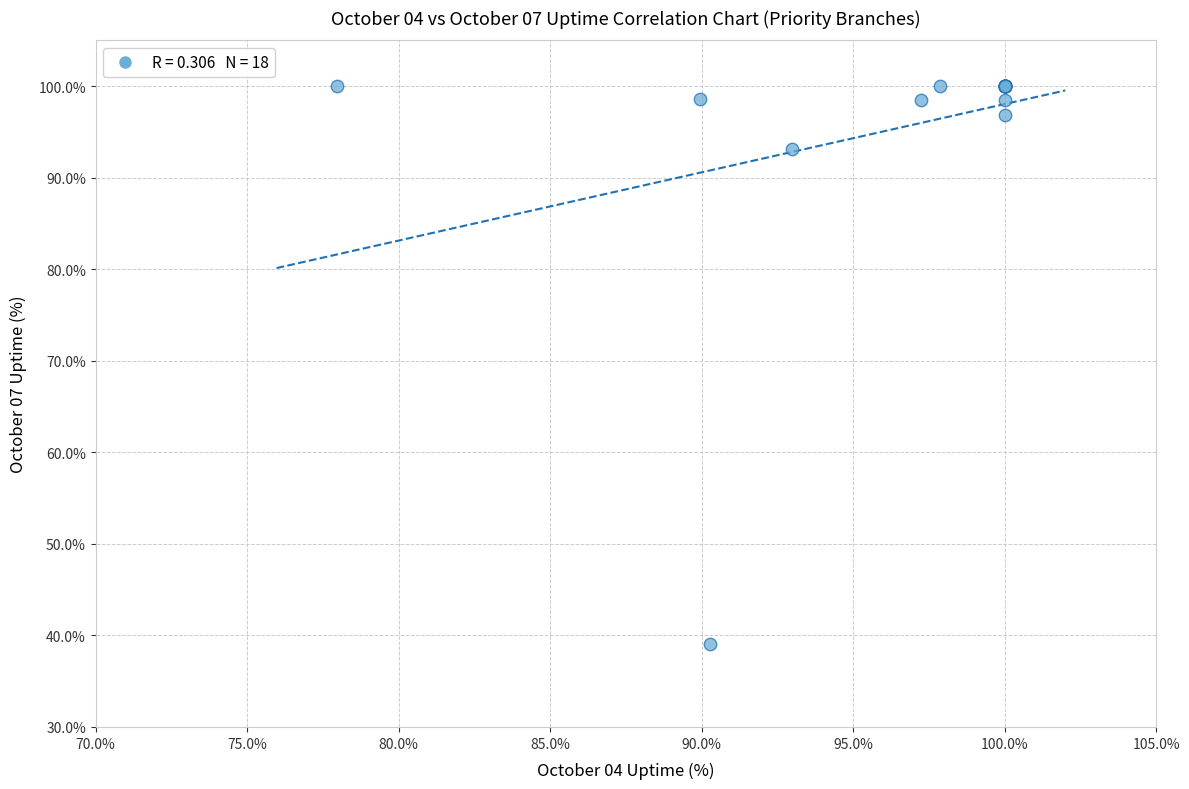

What Y value in the scatter plot is closest to 69?

93.1